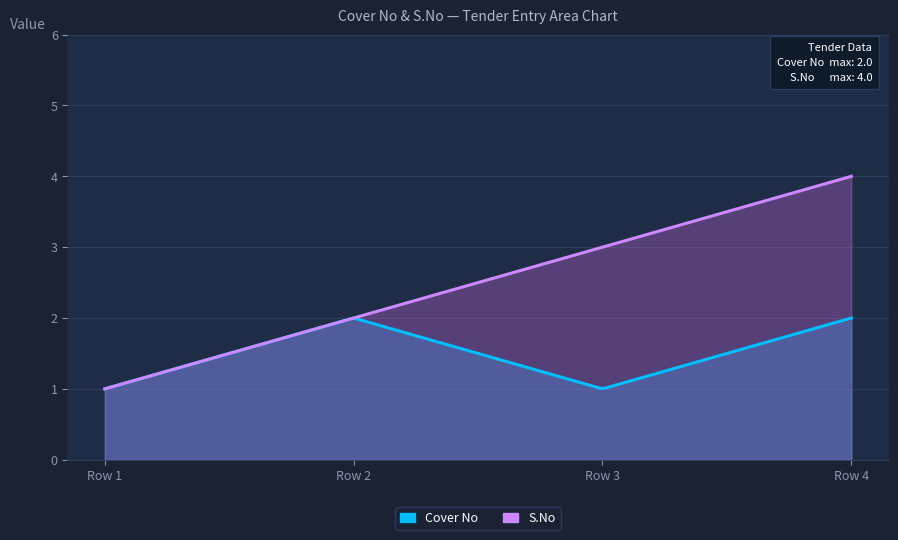

What is the value of the S.No point at the 3rd from the left?

3